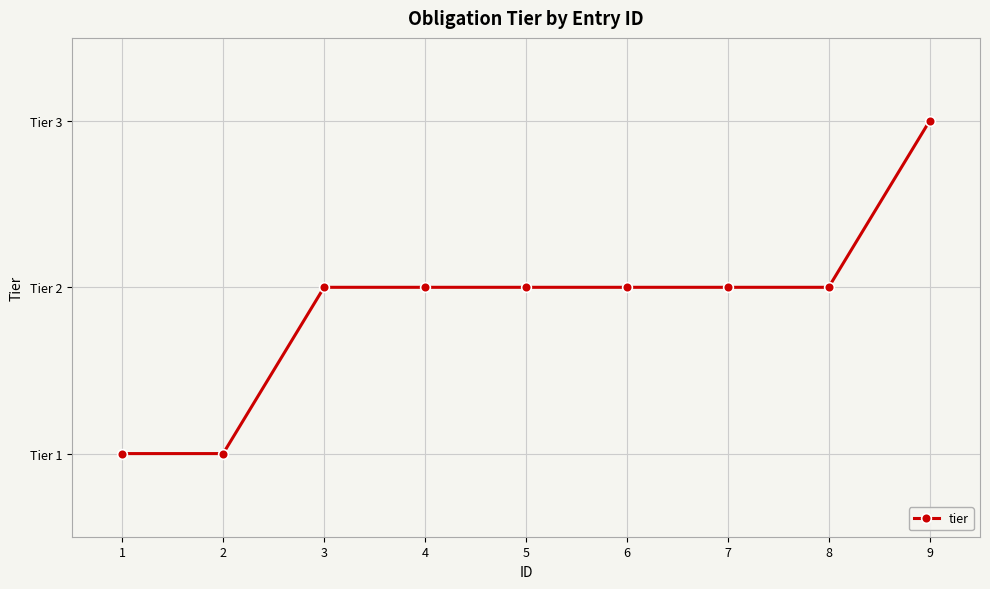

Is this an area chart (filled region under the line)?

No